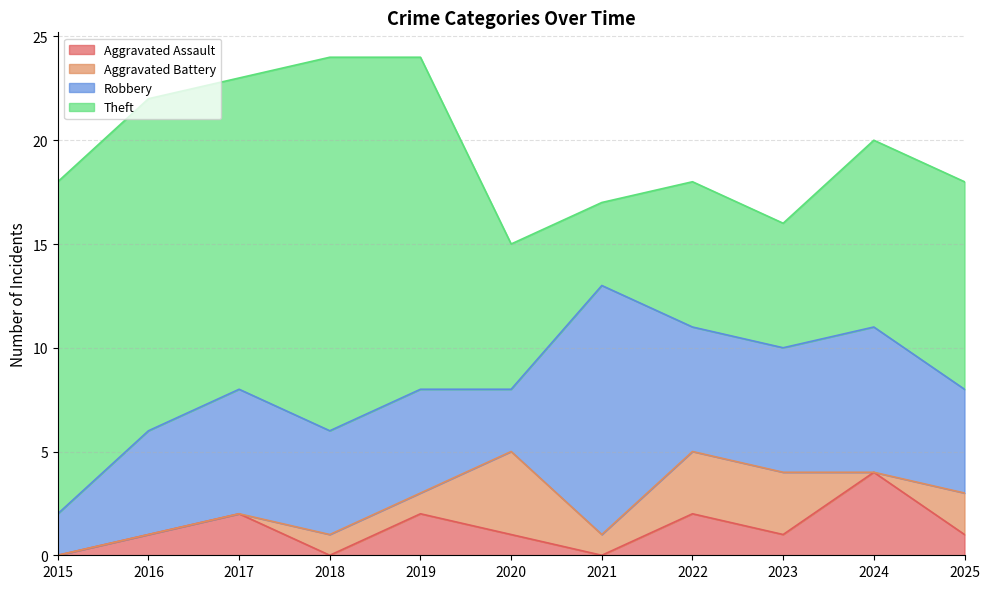

What is the sum of the Robbery values at 2020 and 2019?

8